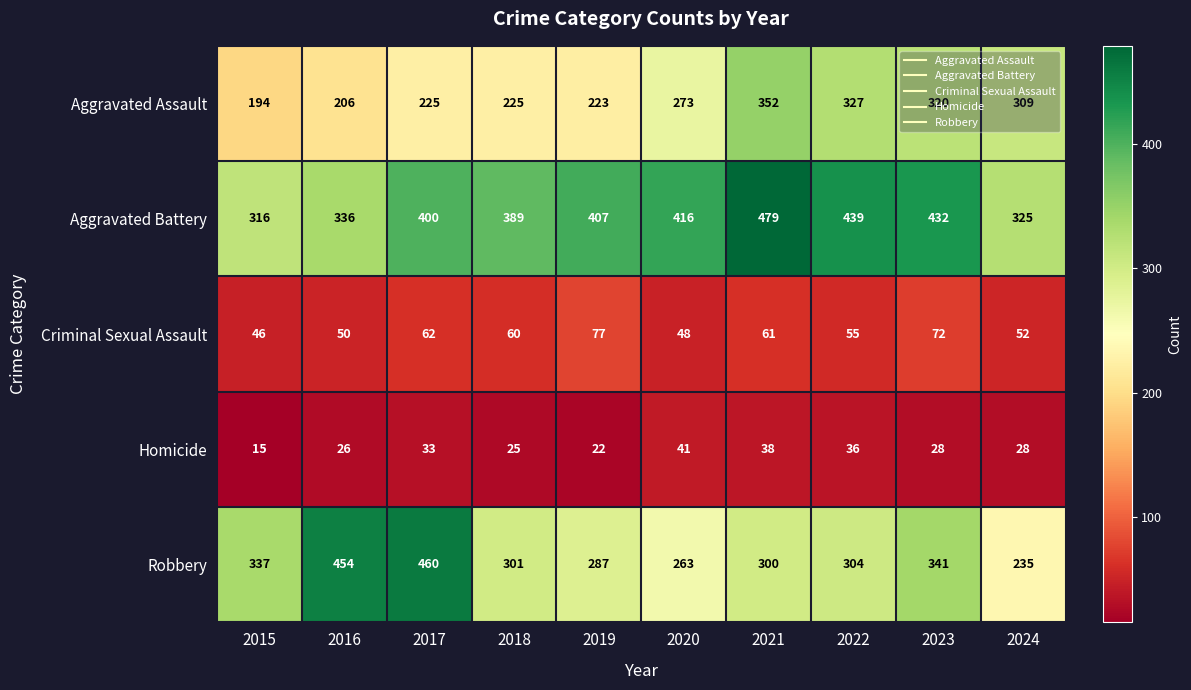

What is the sum of all Criminal Sexual Assault values?

583